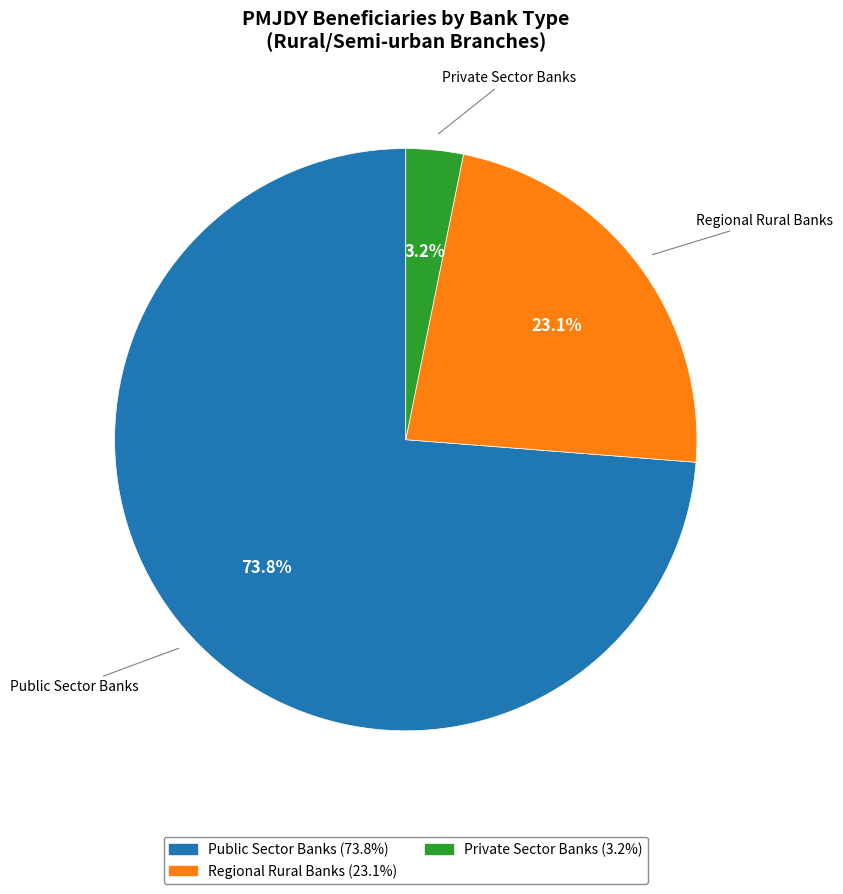

Do Private Sector Banks and Regional Rural Banks together represent more than half of the pie?

No